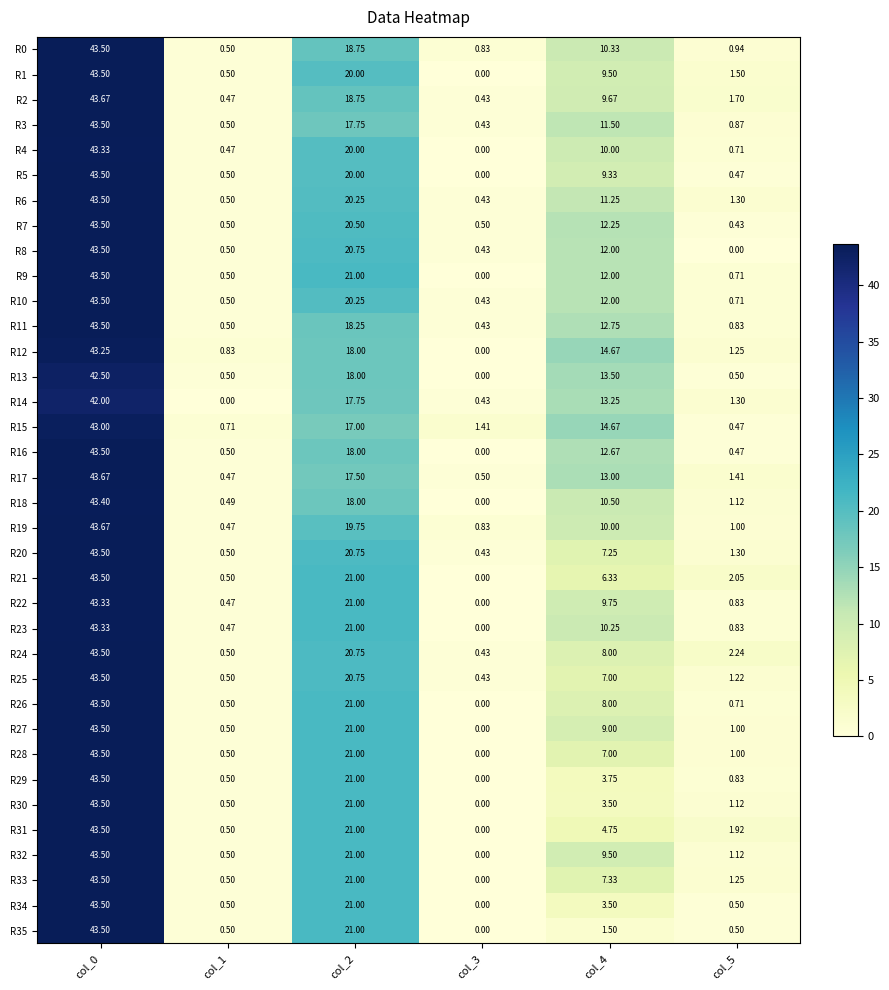

How many values in the R7 series exceed 12?

3